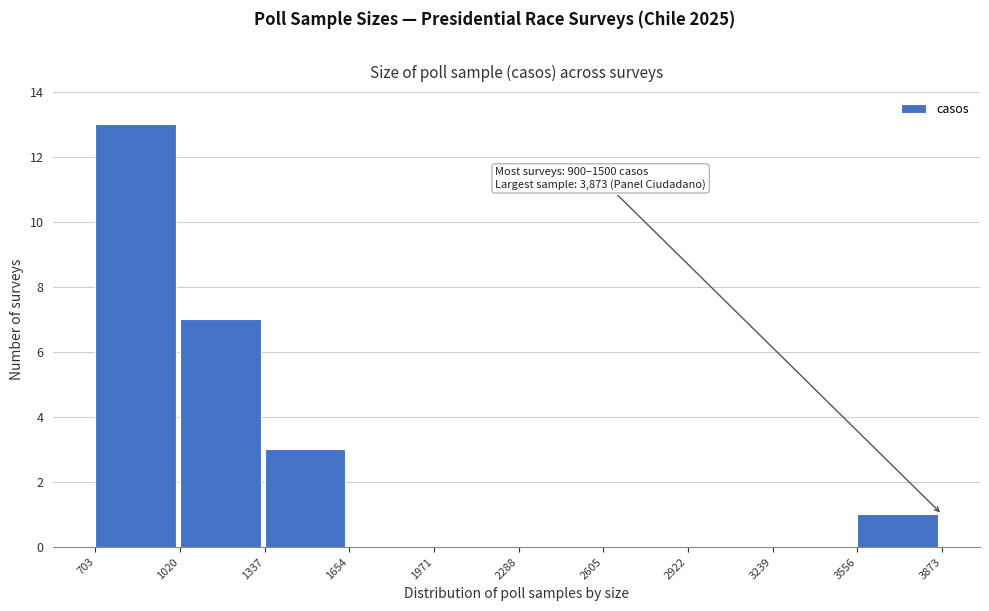

Which range on the x-axis has the tallest bar?

703 to 1020